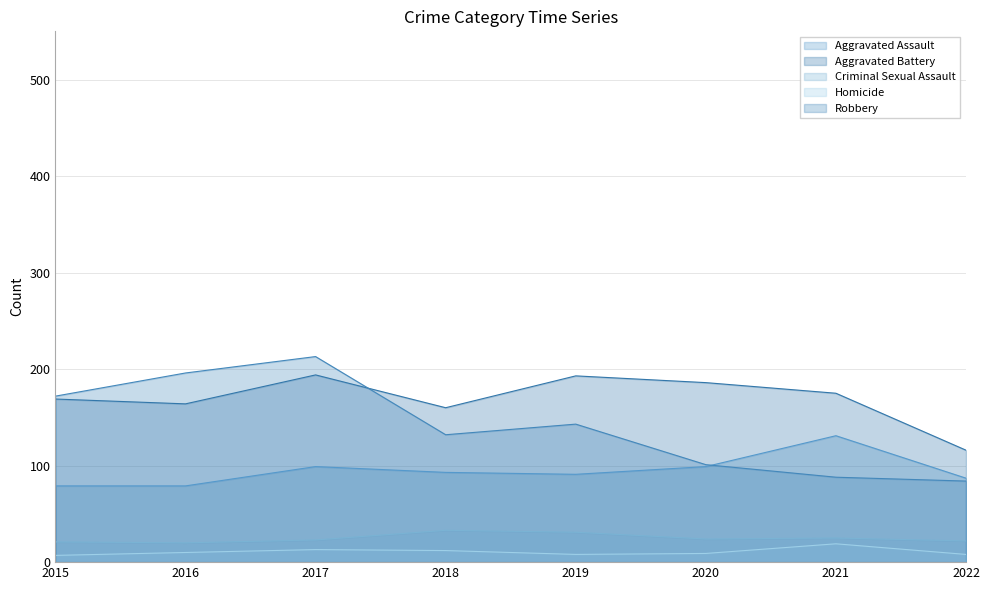

What is the difference between the Homicide values at 2015 and 2021?

12